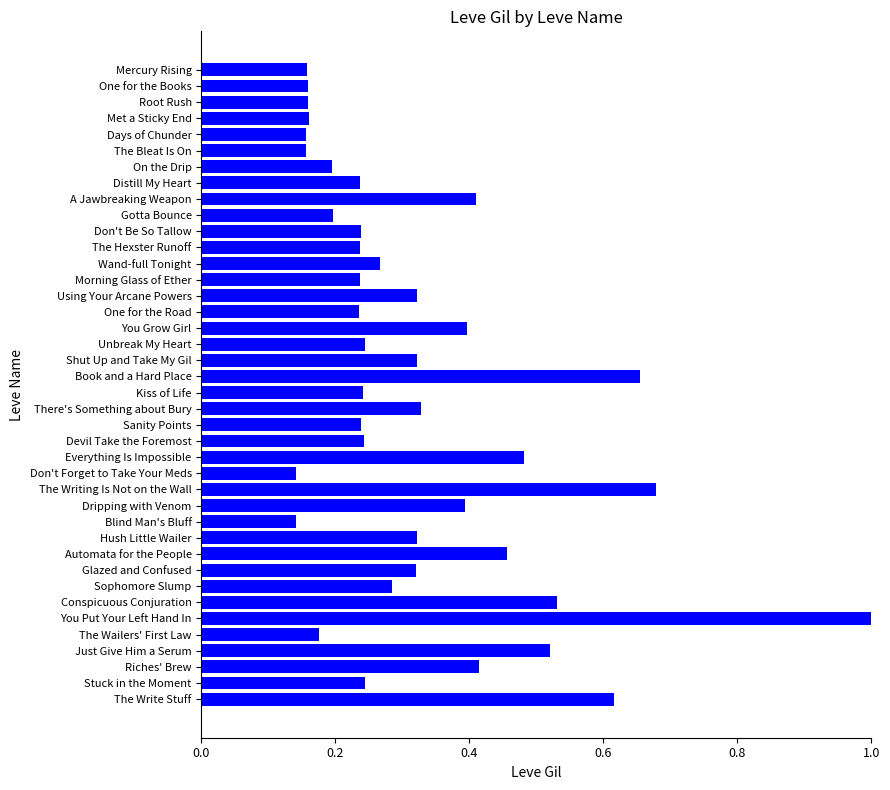

The chart shows a value of 0.4 at Morning Glass of Ether. True or false?

False